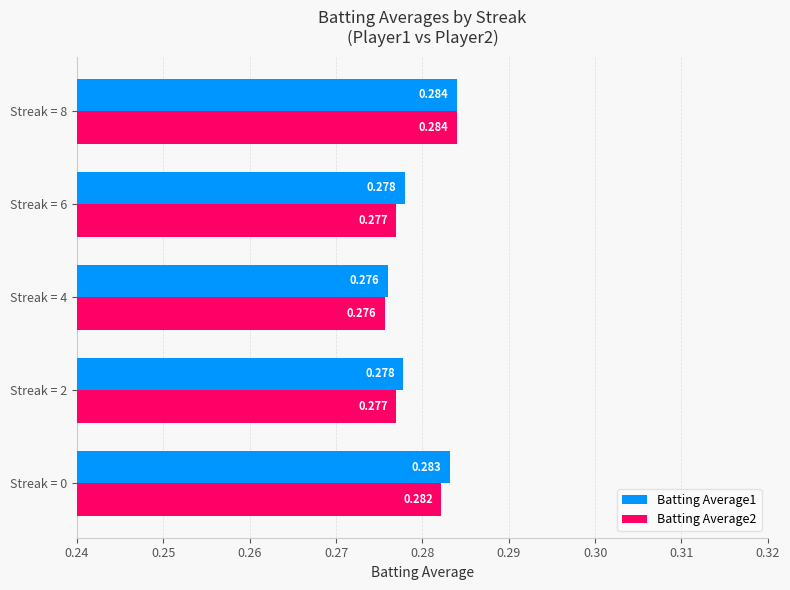

What are all the series names shown in the legend?

Batting Average1, Batting Average2